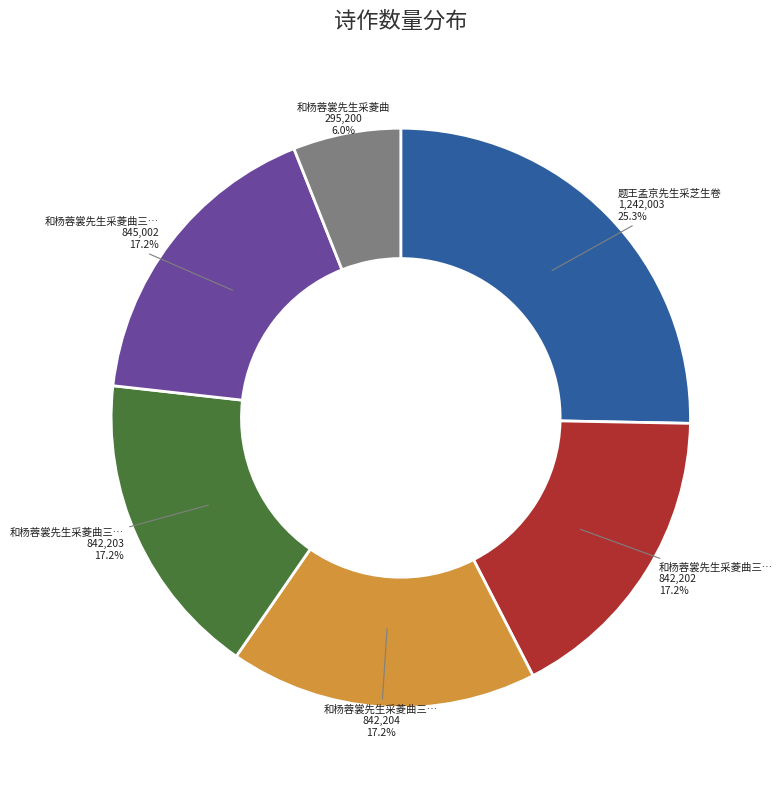

Does any single category account for the majority?

No